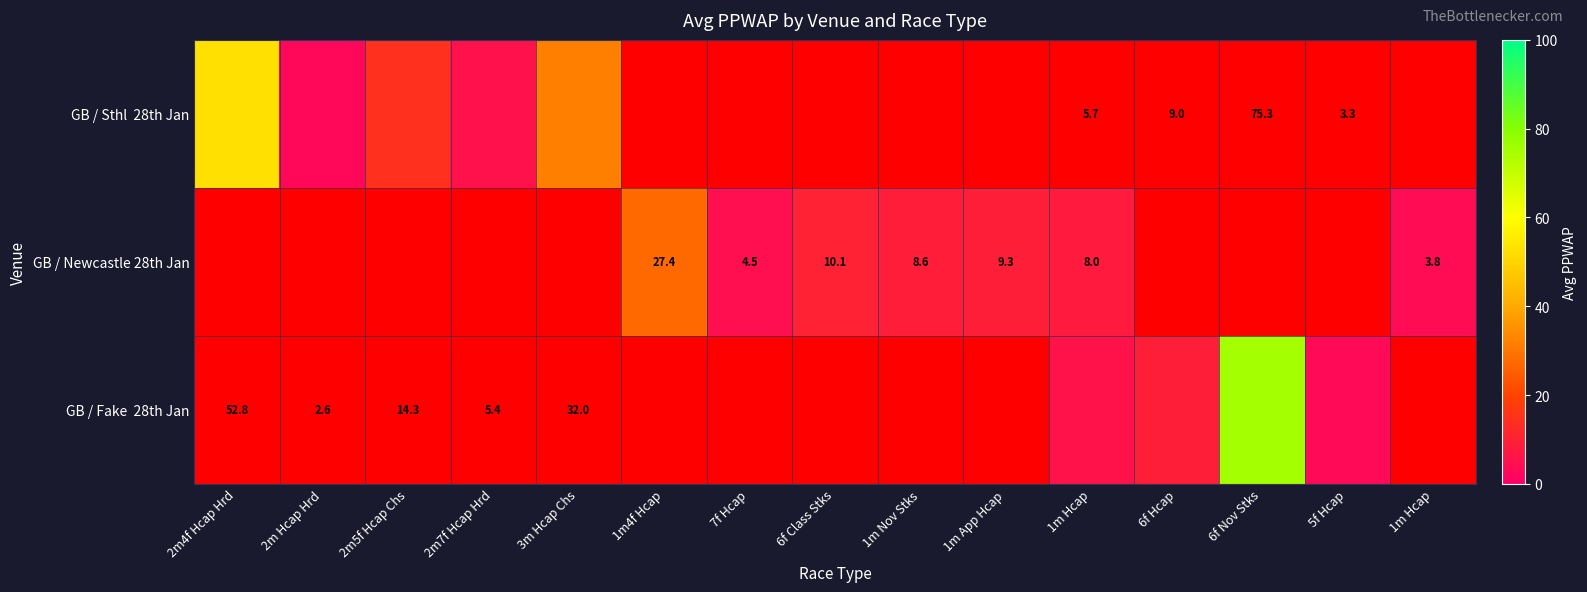

How many data points in GB / Newcastle 28th Jan are above 0?

7